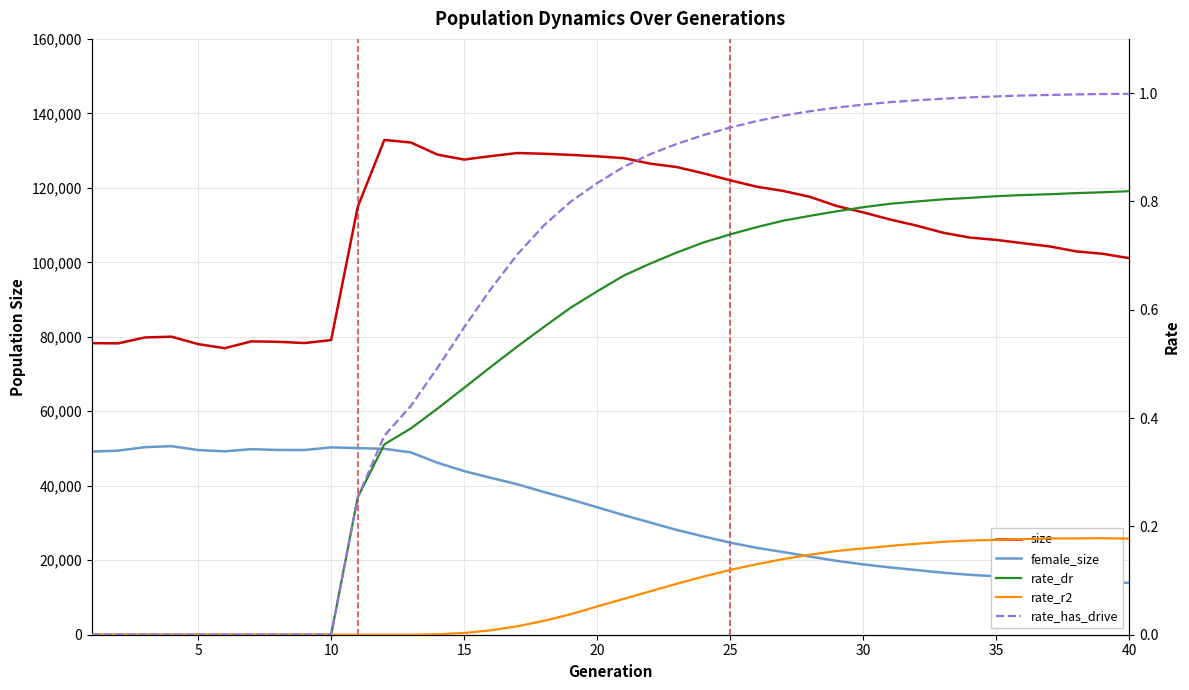

Reading left to right, list all the values displayed in this chart.

size: 78302.0	78243.0	79823.0	80031.0	78040.0	76941.0	78772.0	78661.0	78326.0	79114.0	114883.0	132861.0	132168.0	128915.0	127588.0	128519.0	129354.0	129156.0	128856.0	128460.0	127979.0	126492.0	125574.0	123886.0	122026.0	120305.0	119156.0	117571.0	115126.0	113406.0	111520.0	109863.0	107950.0	106646.0	106020.0	105131.0	104273.0	102943.0	102288.0	101117.0
female_size: 49166.0	49433.0	50368.0	50635.0	49596.0	49242.0	49832.0	49616.0	49599.0	50315.0	50109.0	49934.0	48958.0	46163.0	43937.0	42128.0	40403.0	38325.0	36324.0	34230.0	32105.0	30112.0	28115.0	26379.0	24728.0	23331.0	22182.0	20989.0	19836.0	18879.0	18075.0	17357.0	16656.0	16093.0	15671.0	15209.0	14922.0	14483.0	14315.0	13886.0
rate_dr: 0.0	0.0	0.0	0.0	0.0	0.0	0.0	0.0	0.0	0.0	0.3	0.4	0.4	0.4	0.5	0.5	0.5	0.6	0.6	0.6	0.7	0.7	0.7	0.7	0.7	0.8	0.8	0.8	0.8	0.8	0.8	0.8	0.8	0.8	0.8	0.8	0.8	0.8	0.8	0.8
rate_r2: 0.0	0.0	0.0	0.0	0.0	0.0	0.0	0.0	0.0	0.0	0.0	0.0	0.0	0.0	0.0	0.0	0.0	0.0	0.0	0.1	0.1	0.1	0.1	0.1	0.1	0.1	0.1	0.1	0.2	0.2	0.2	0.2	0.2	0.2	0.2	0.2	0.2	0.2	0.2	0.2
rate_has_drive: 0.0	0.0	0.0	0.0	0.0	0.0	0.0	0.0	0.0	0.0	0.3	0.4	0.4	0.5	0.6	0.6	0.7	0.8	0.8	0.8	0.9	0.9	0.9	0.9	0.9	0.9	1.0	1.0	1.0	1.0	1.0	1.0	1.0	1.0	1.0	1.0	1.0	1.0	1.0	1.0